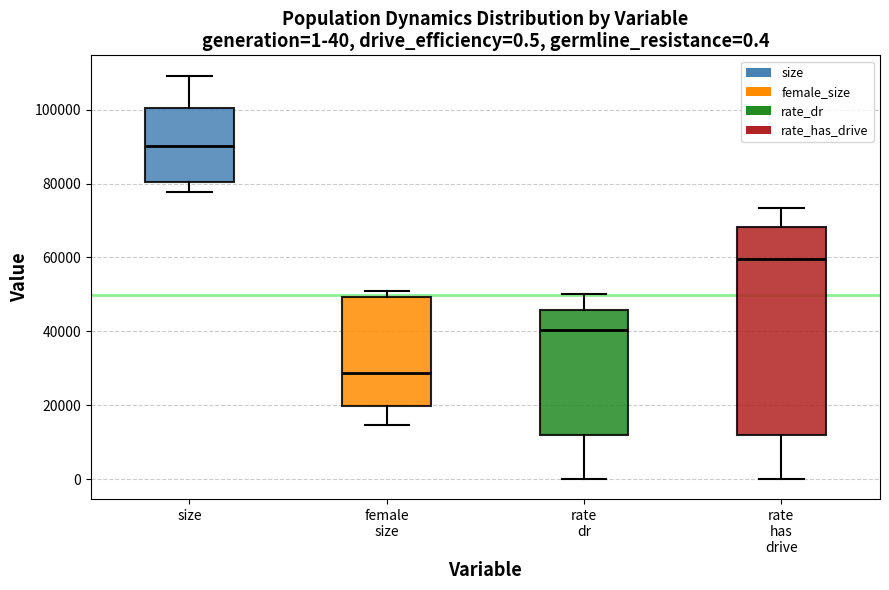

Which box is the tallest, from its lower edge to its upper edge?

rate has drive